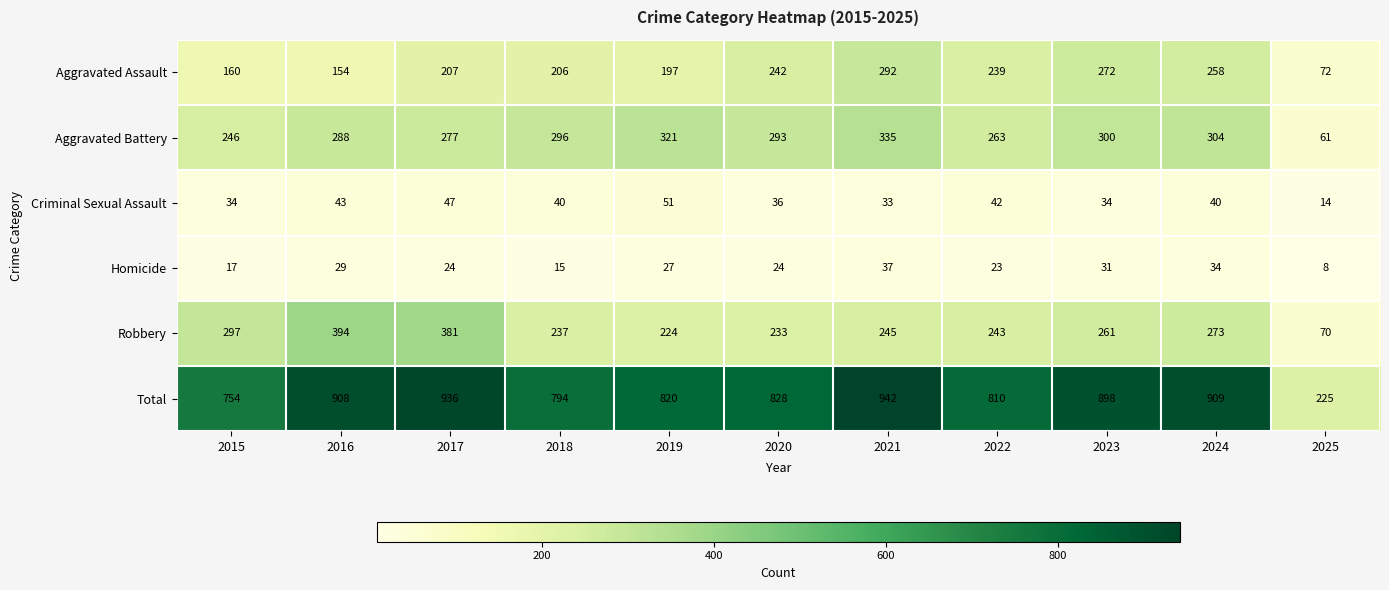

Read the Robbery value at 2024.

273